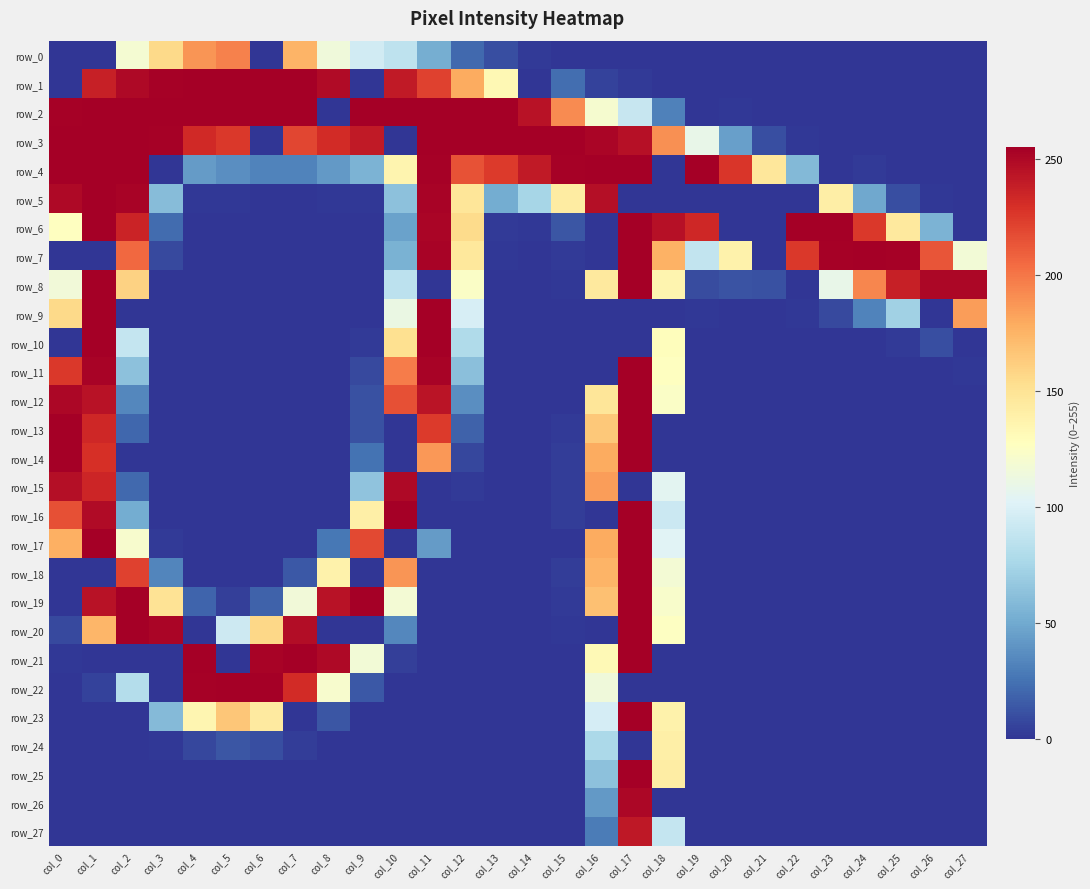

At which label does row_4 first exceed 136?

col_0